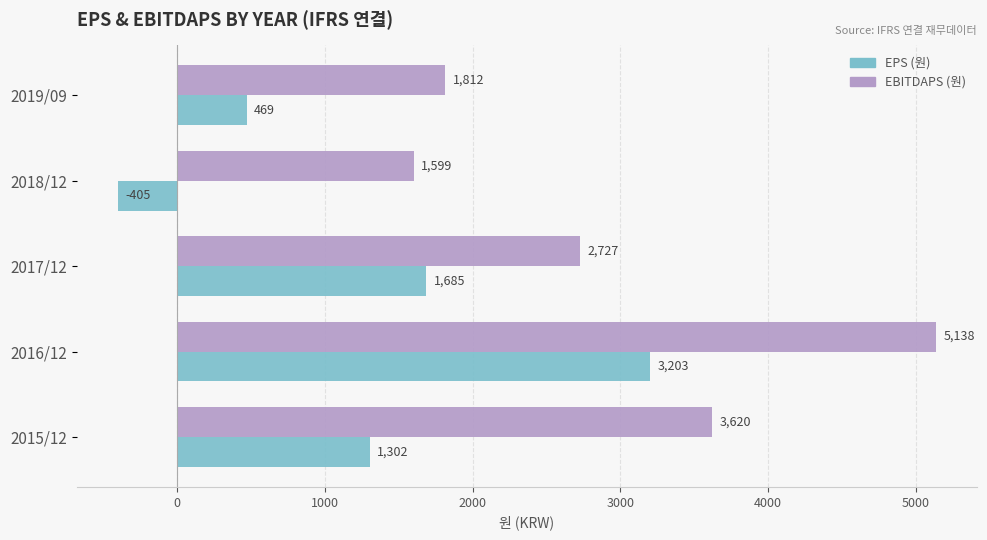

List the series in order of their overall mean, lowest first.

EPS (원), EBITDAPS (원)